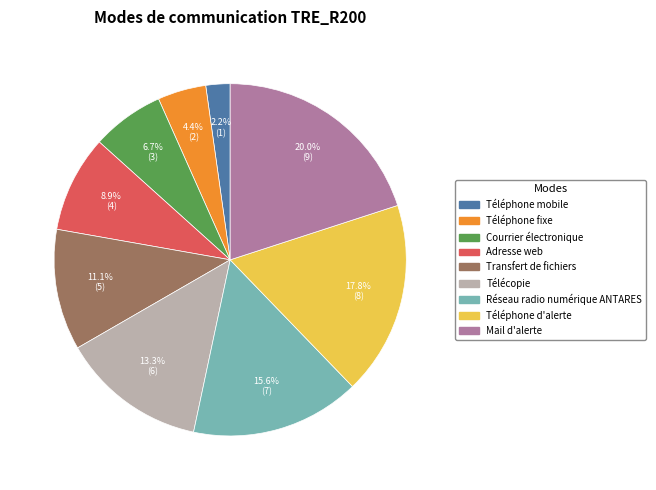

Does any single category account for the majority?

No